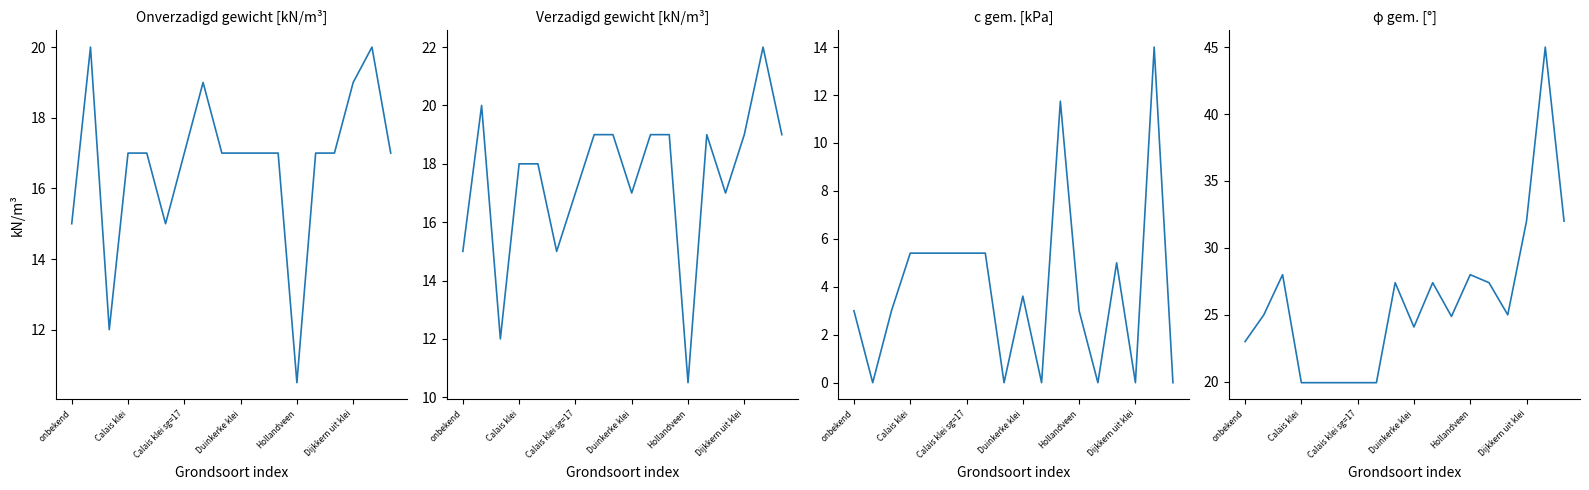

What is the maximum value for c gem. [kPa]?

14.0